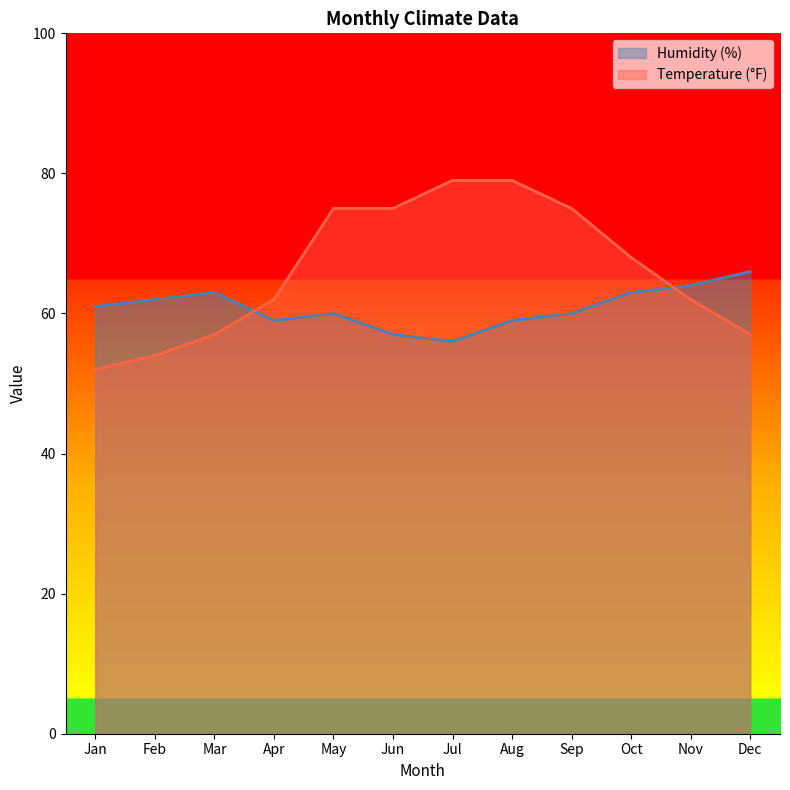

True or false: Humidity (%) has a value of 59 at Aug.

True